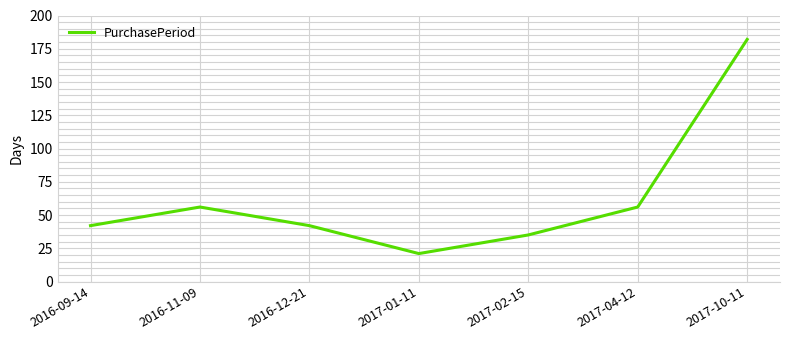

Approximately how many times larger is the value at 2017-02-15 compared to 2016-09-14?

0.8